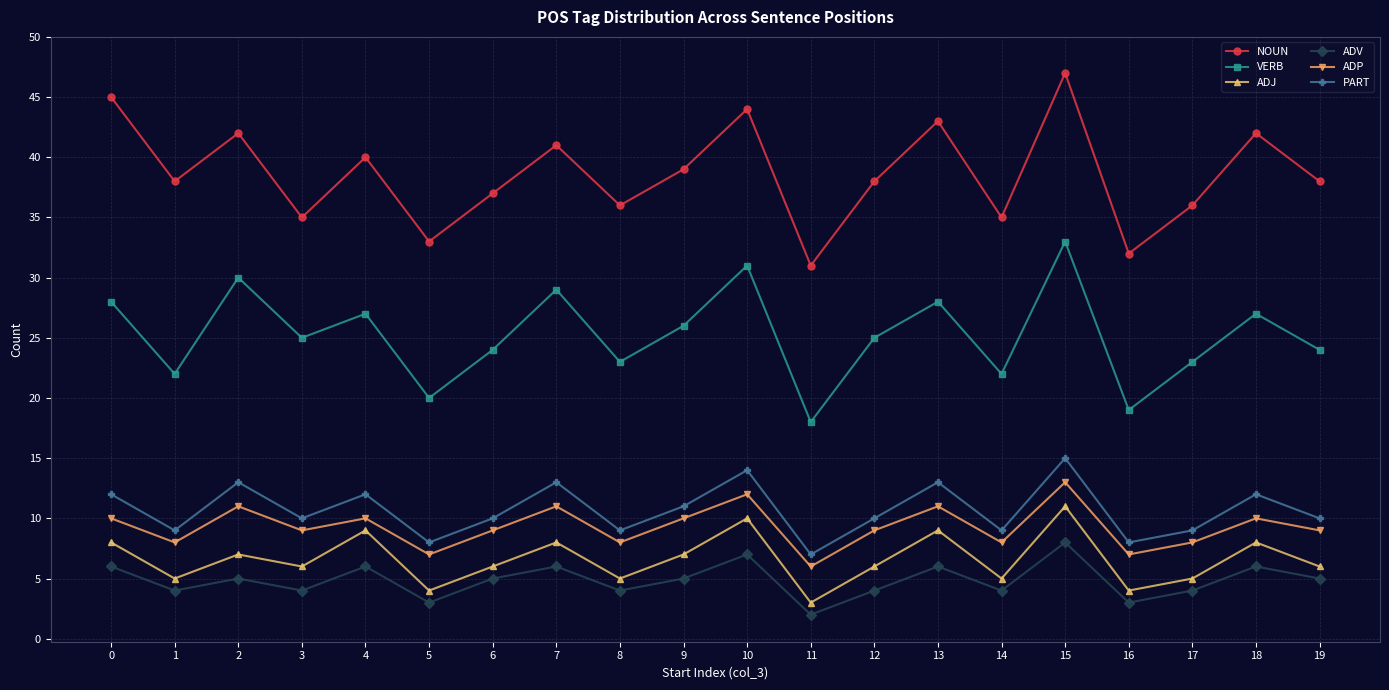

Reading right to left, extract all data points from this chart.

NOUN: 38	42	36	32	47	35	43	38	31	44	39	36	41	37	33	40	35	42	38	45
VERB: 24	27	23	19	33	22	28	25	18	31	26	23	29	24	20	27	25	30	22	28
ADJ: 6	8	5	4	11	5	9	6	3	10	7	5	8	6	4	9	6	7	5	8
ADV: 5	6	4	3	8	4	6	4	2	7	5	4	6	5	3	6	4	5	4	6
ADP: 9	10	8	7	13	8	11	9	6	12	10	8	11	9	7	10	9	11	8	10
PART: 10	12	9	8	15	9	13	10	7	14	11	9	13	10	8	12	10	13	9	12